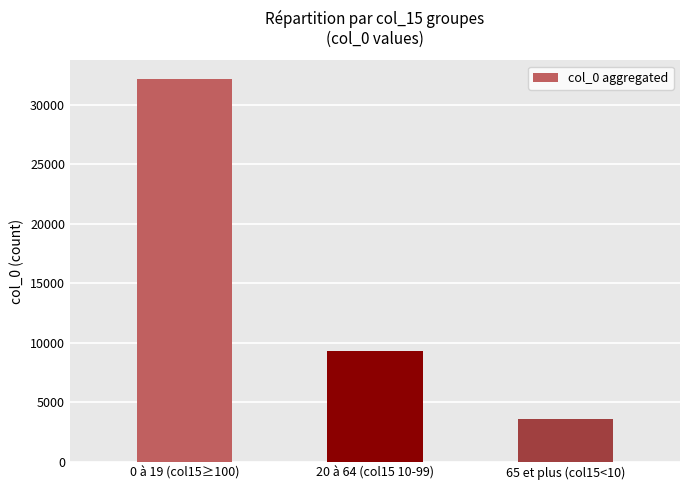

The value at 20 à 64 (col15 10-99) is 9331. True or false?

True